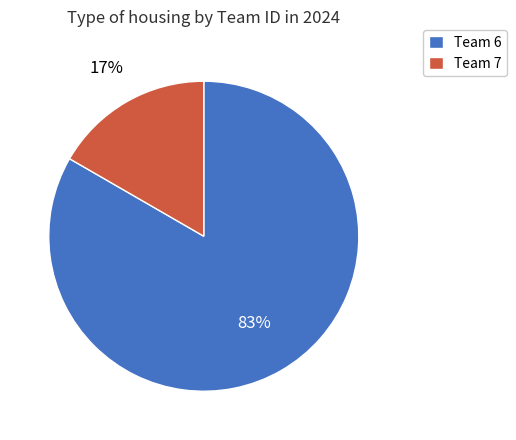

How many segments does this pie chart have?

2